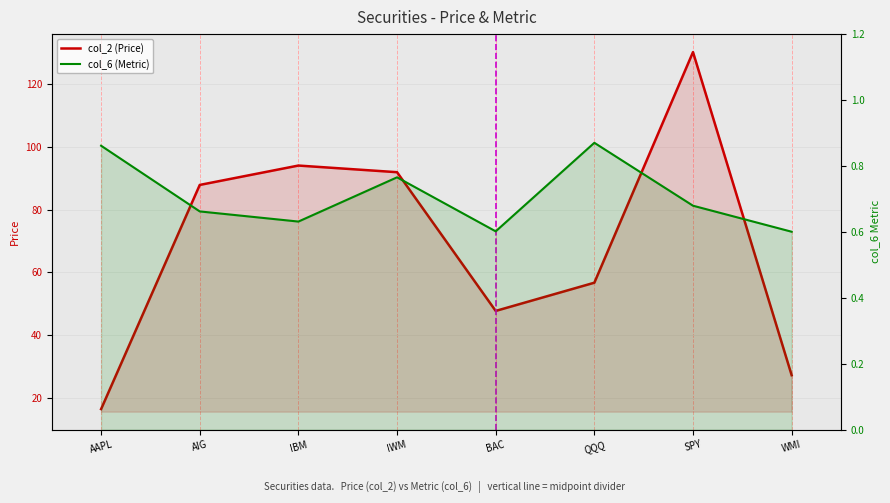

The value of col_2 (Price) at BAC is 15.2. True or false?

False